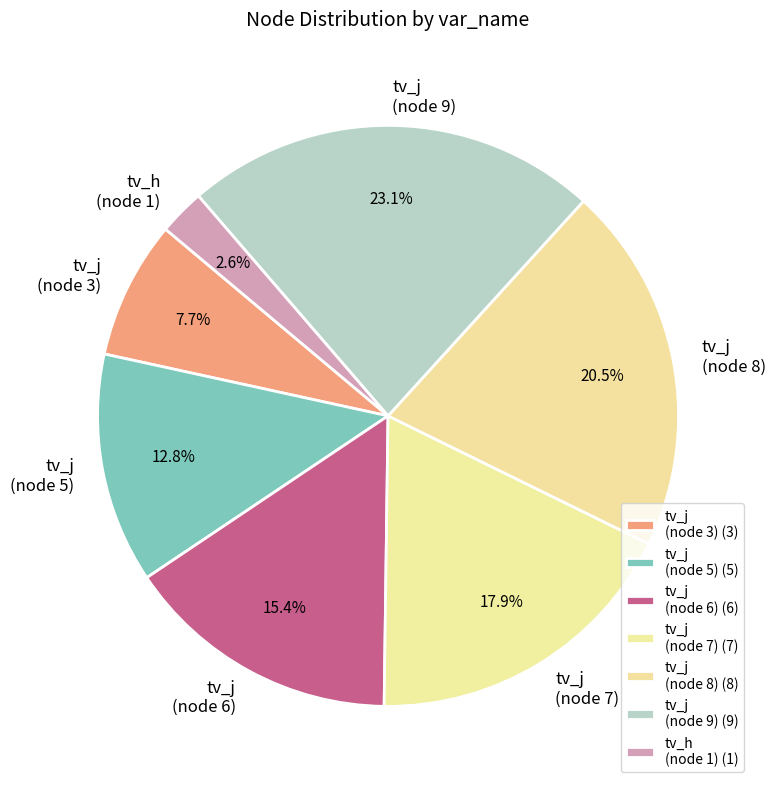

Count the number of slices in the pie.

7